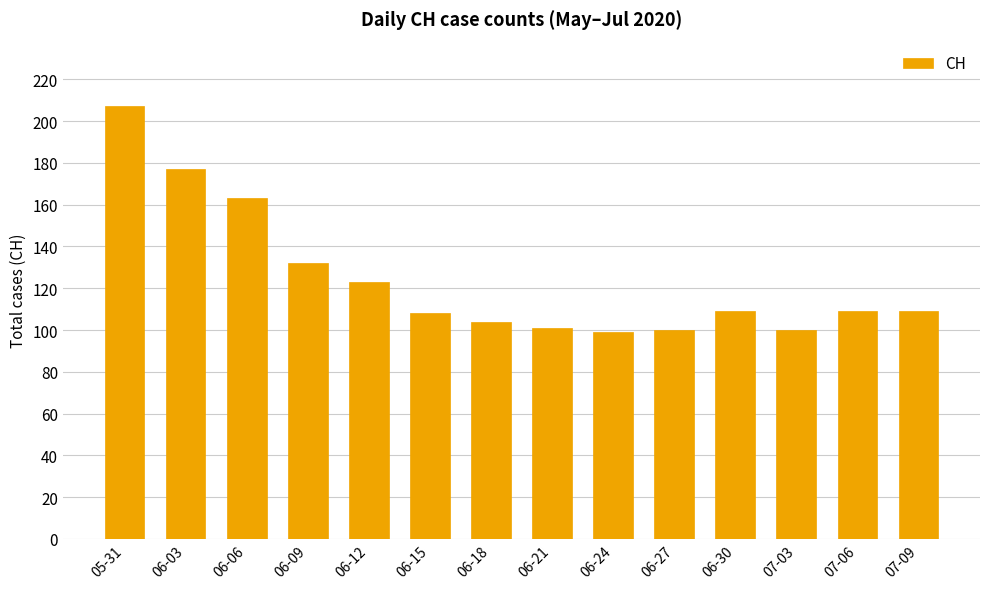

The value at 06-24 is 23. True or false?

False